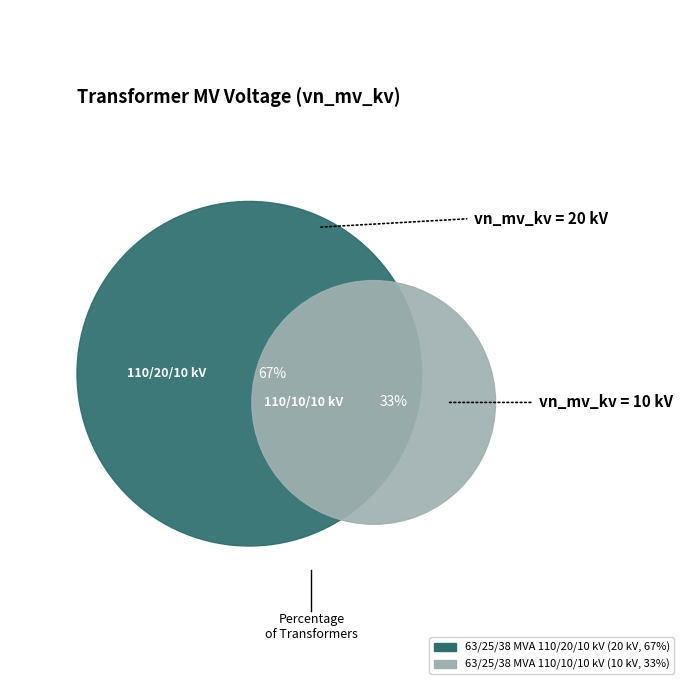

True or false: 63/25/38 MVA 110/20/10 kV accounts for 76% of the total.

False